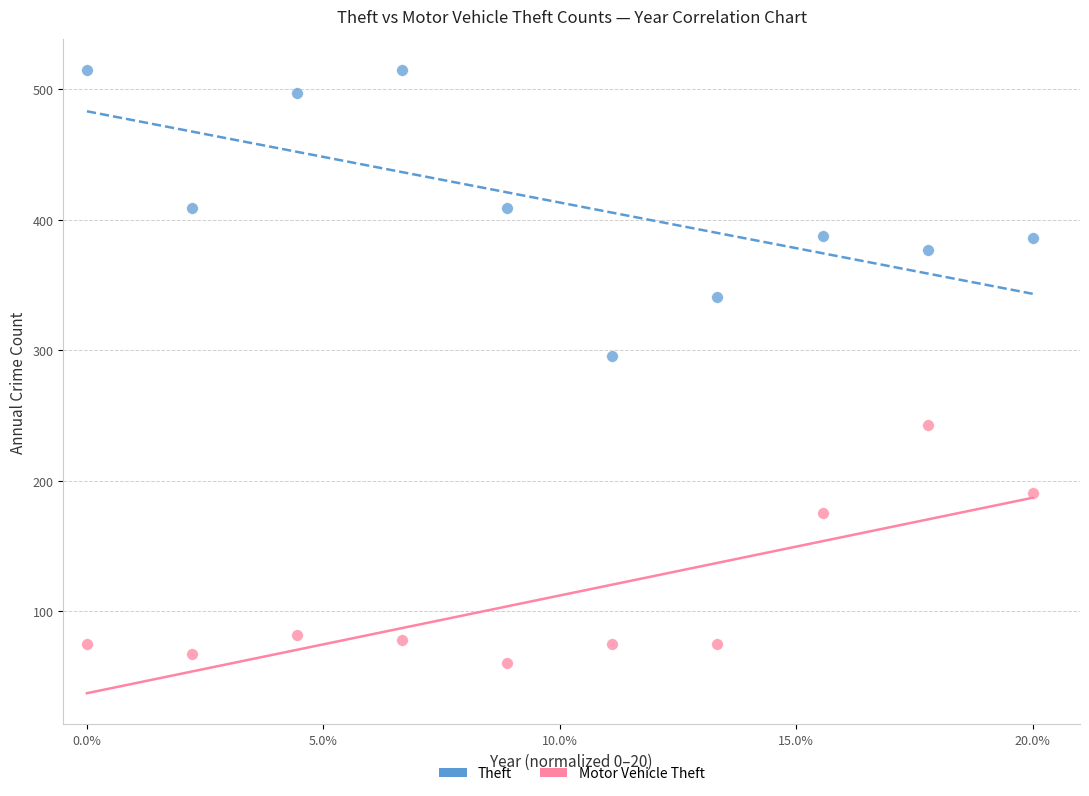

What are all the series names shown in the legend?

Theft, Motor Vehicle Theft